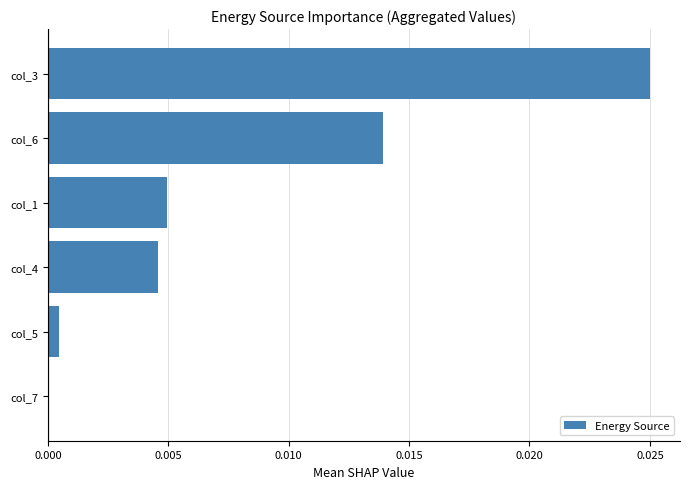

The value at col_4 is 0.0. True or false?

True